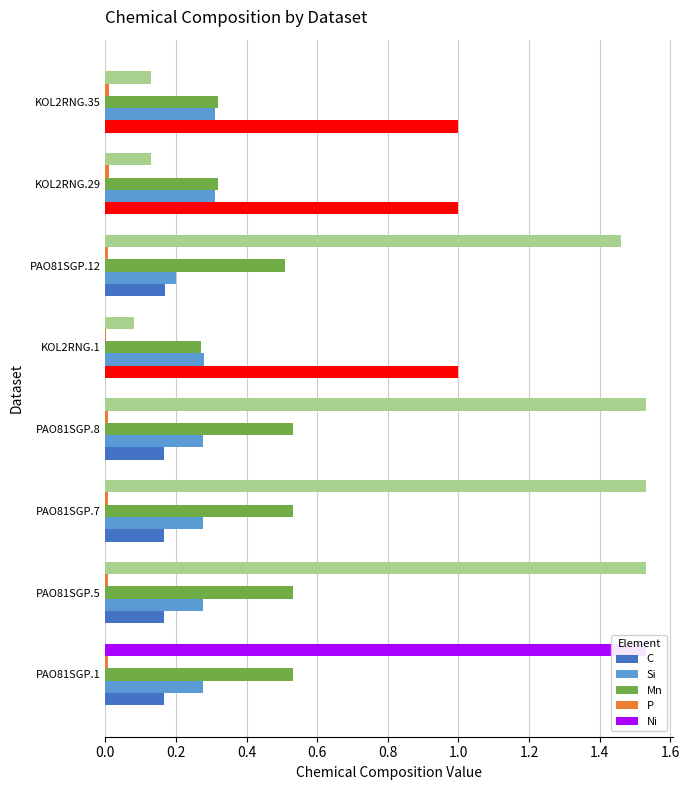

Which has a higher value, PAO81SGP.5 or PAO81SGP.7?

PAO81SGP.5